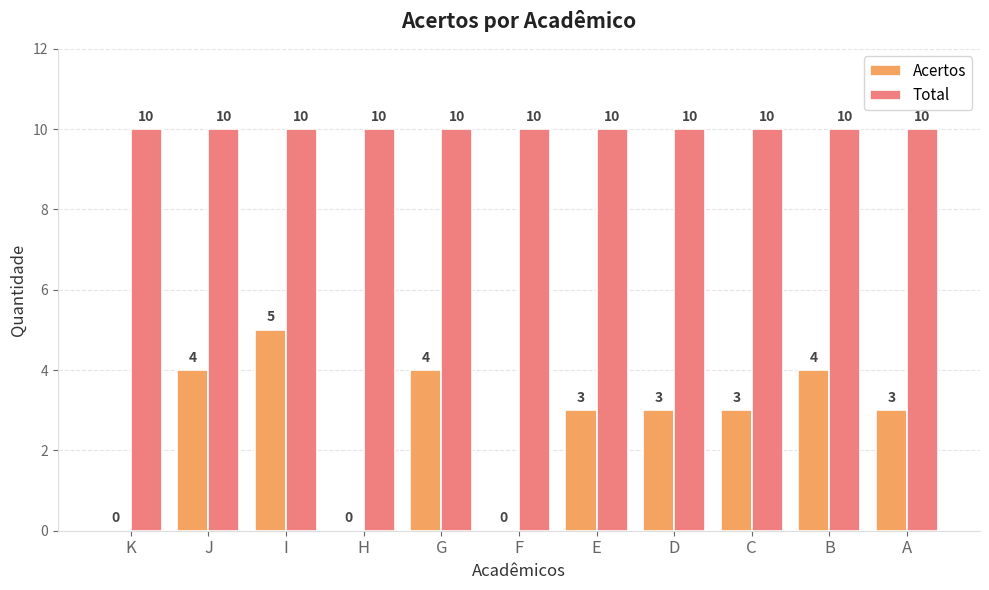

Read the Total value at G.

10